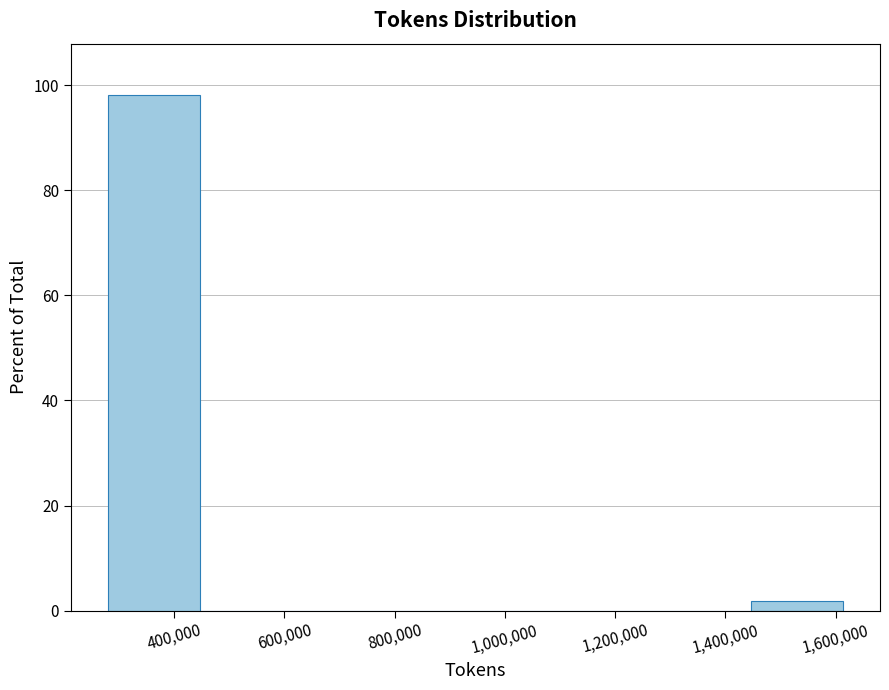

Reading left to right, list every bar in this chart as the range it spans on the x-axis followed by its height. Neither the bar edges nor the heights are printed on the chart, so give them approximately, as read against the axes.

280000 to 440000: 98
440000 to 620000: 0
620000 to 780000: 0
780000 to 940000: 0
940000 to 1120000: 0
1120000 to 1280000: 0
1280000 to 1440000: 0
1440000 to 1620000: under 2